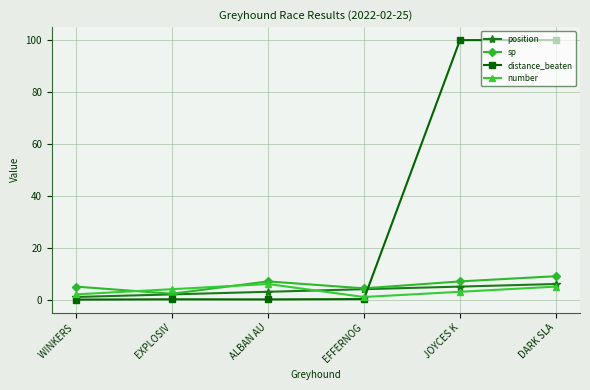

Which series ends up on top after the final intersection of sp and distance_beaten?

distance_beaten